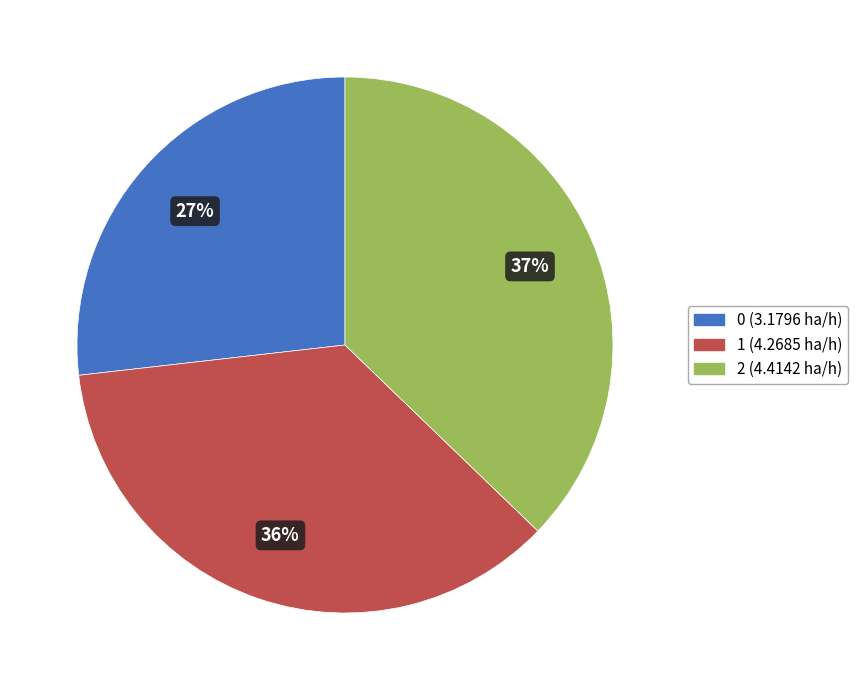

How many slices are in this pie chart?

3